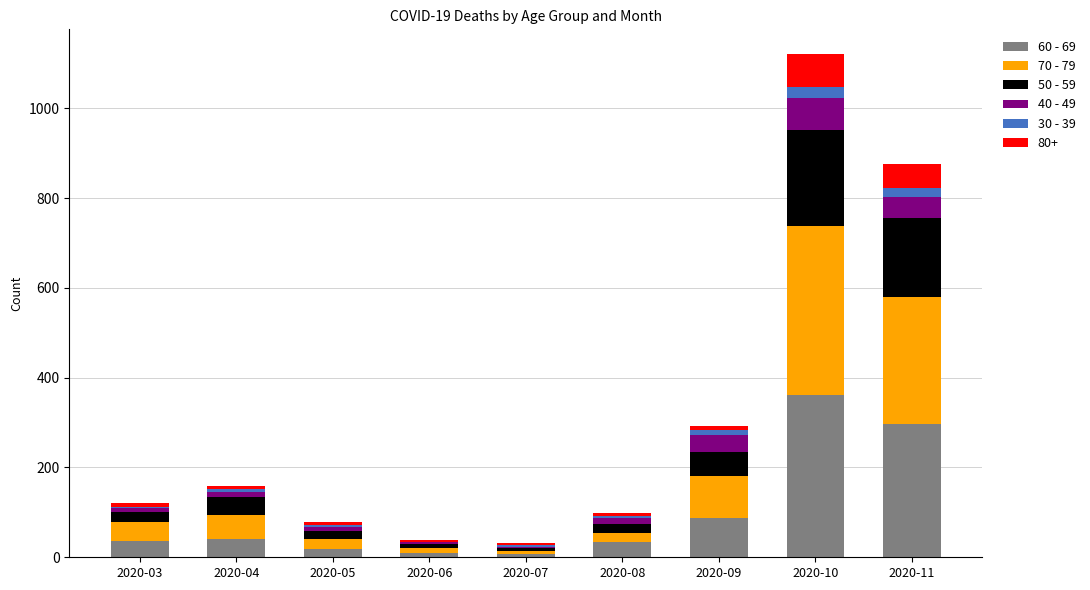

Which category has the highest value in the 60 - 69 series?

2020-10